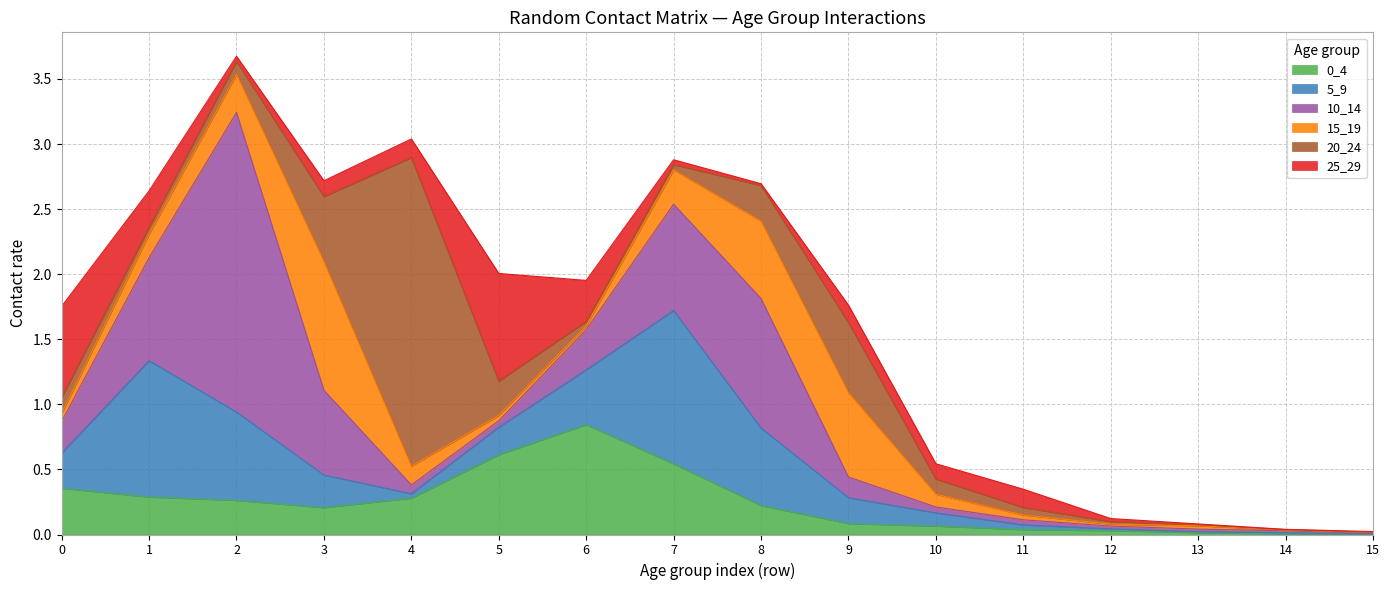

Which series has the widest spread of values?

20_24